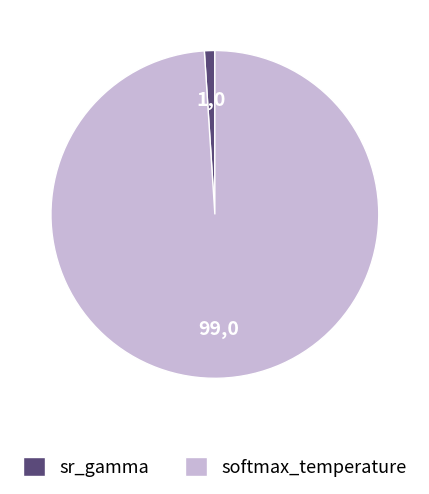

True or false: softmax_temperature accounts for 89% of the total.

False